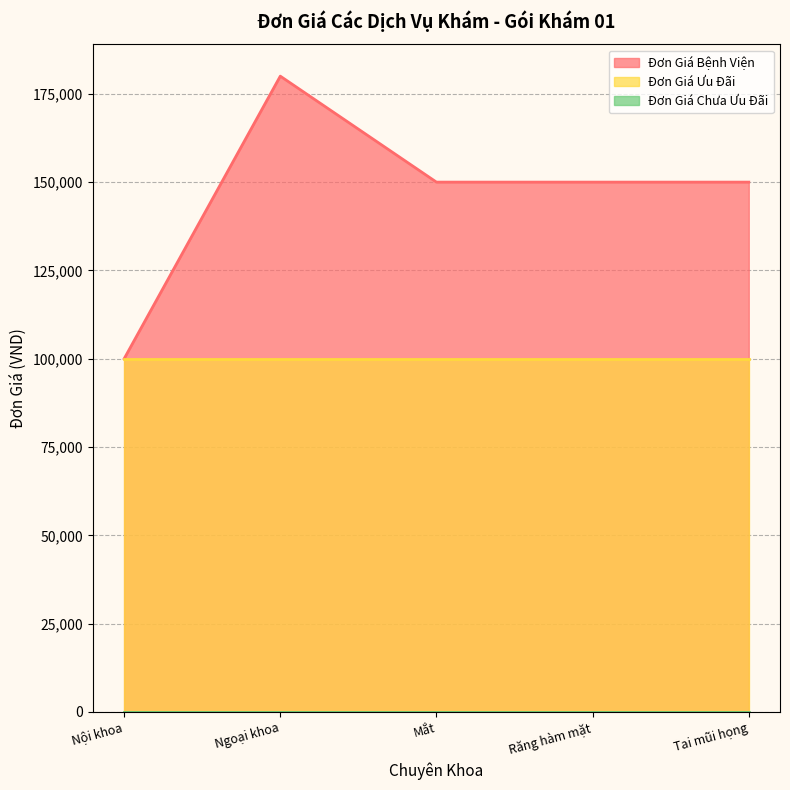

At which category is the sum across all series the highest?

Ngoại khoa